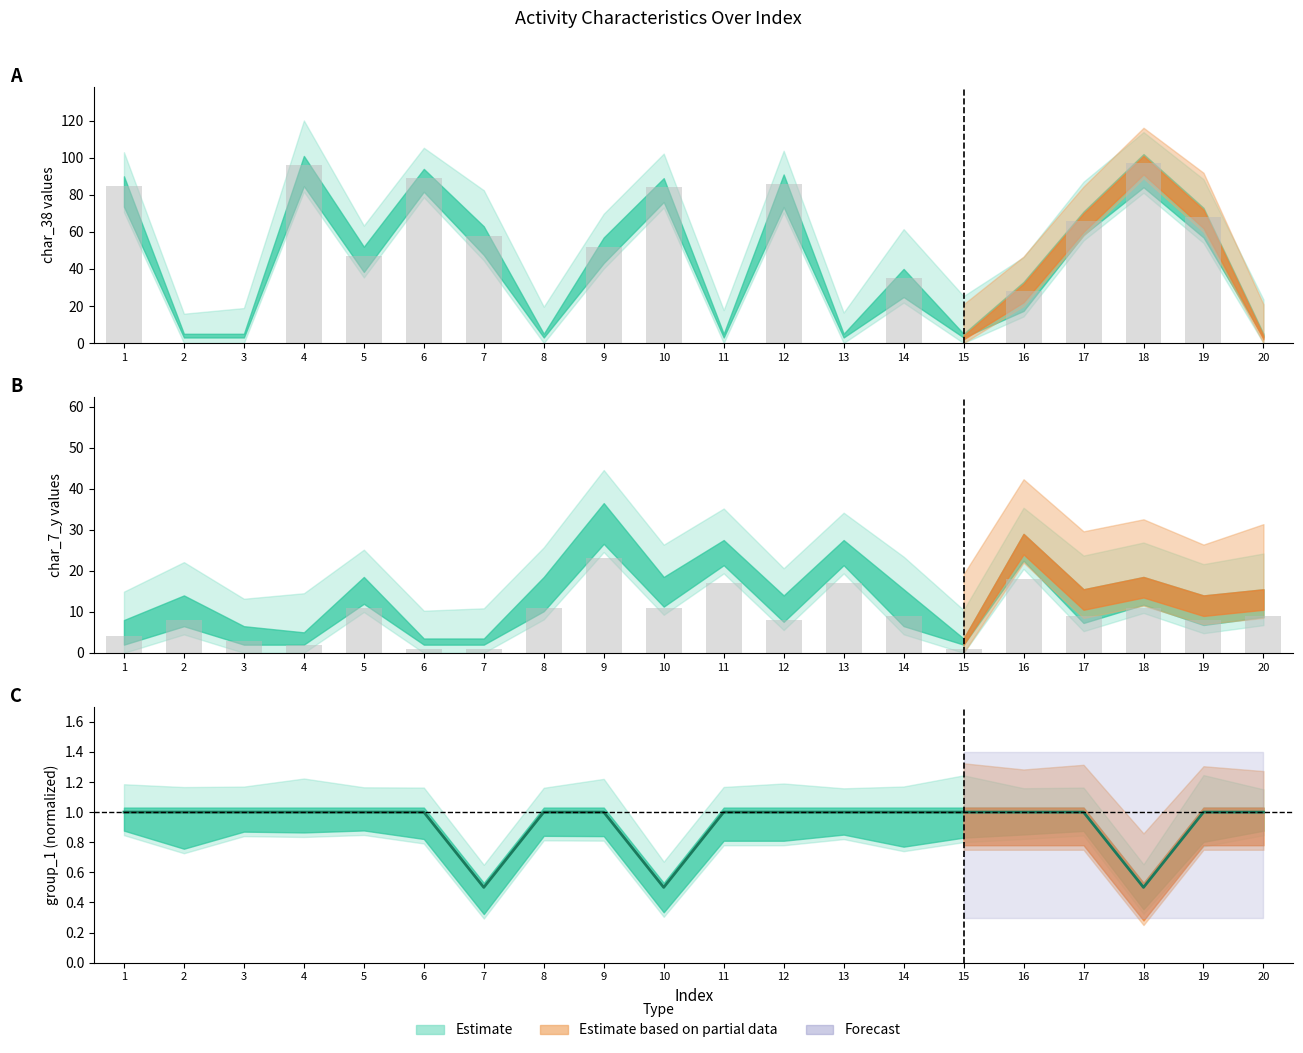

List the series in order of their peak value, lowest first.

group_1, char_7_y, char_38